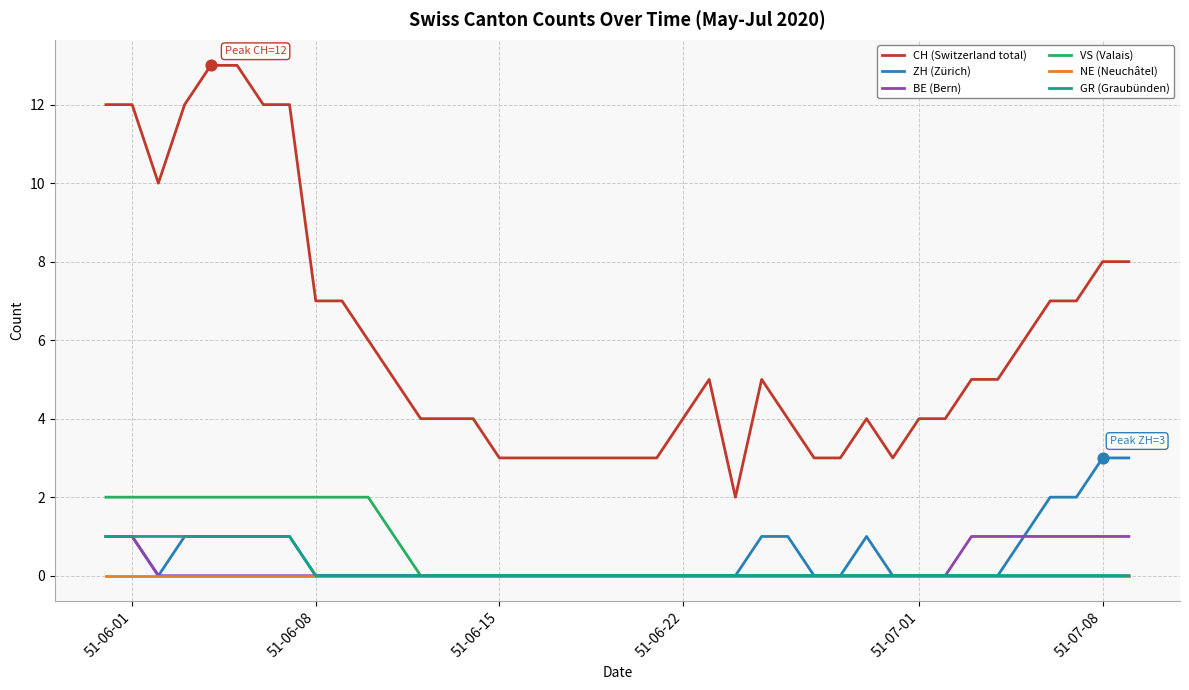

What are all the series names shown in the legend?

CH (Switzerland total), ZH (Zürich), BE (Bern), VS (Valais), NE (Neuchâtel), GR (Graubünden)